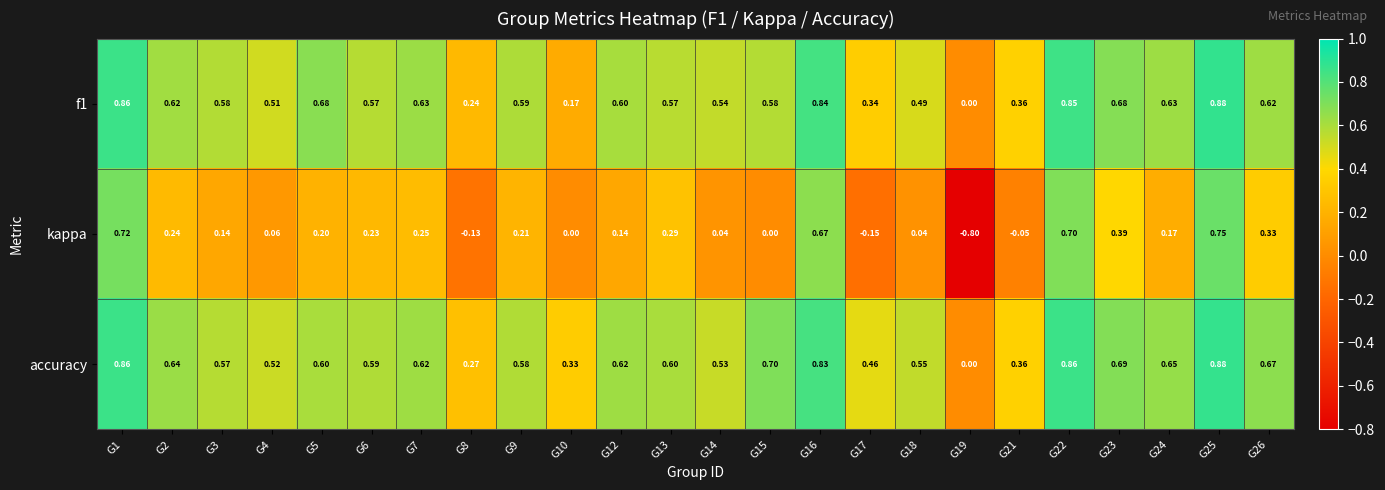

Which series has the widest spread of values?

kappa